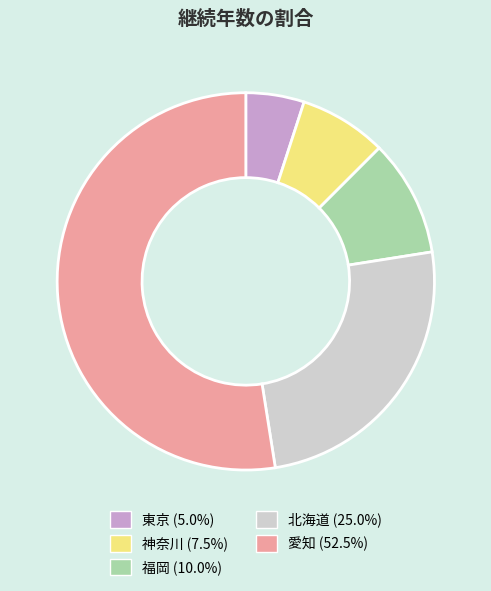

What is the ratio of the value at 愛知 to the value at 東京?

10.5